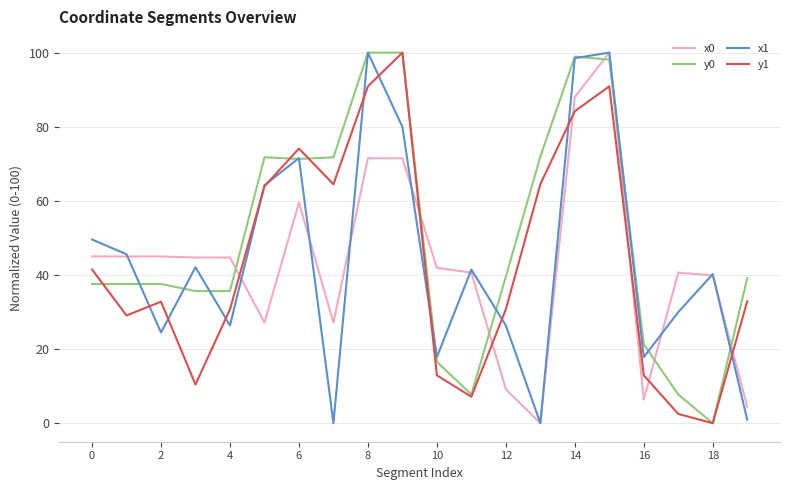

What is the greatest value displayed?

100.0